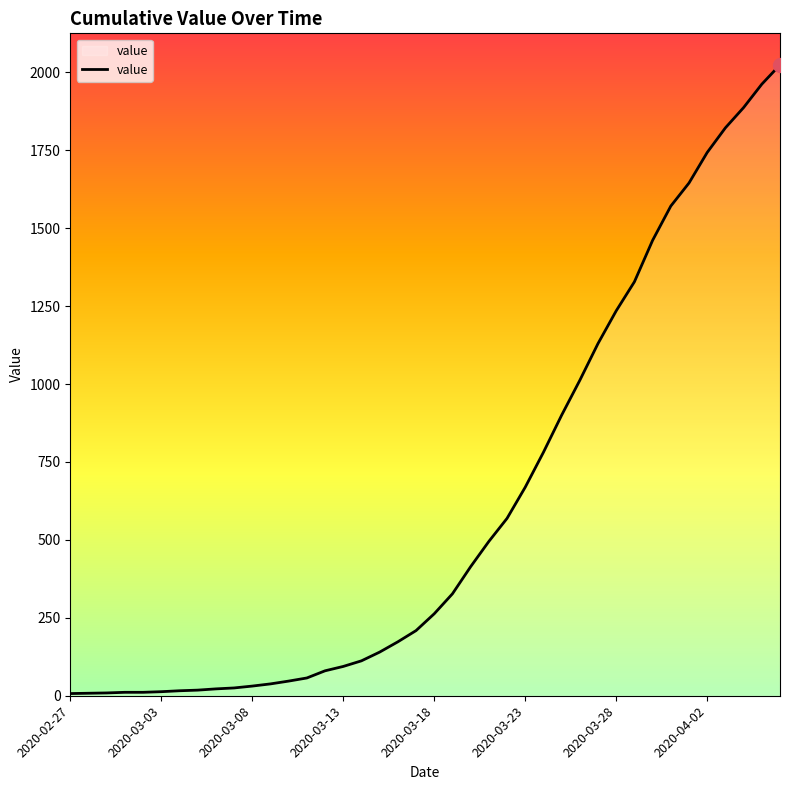

How many lines are shown in the chart?

1